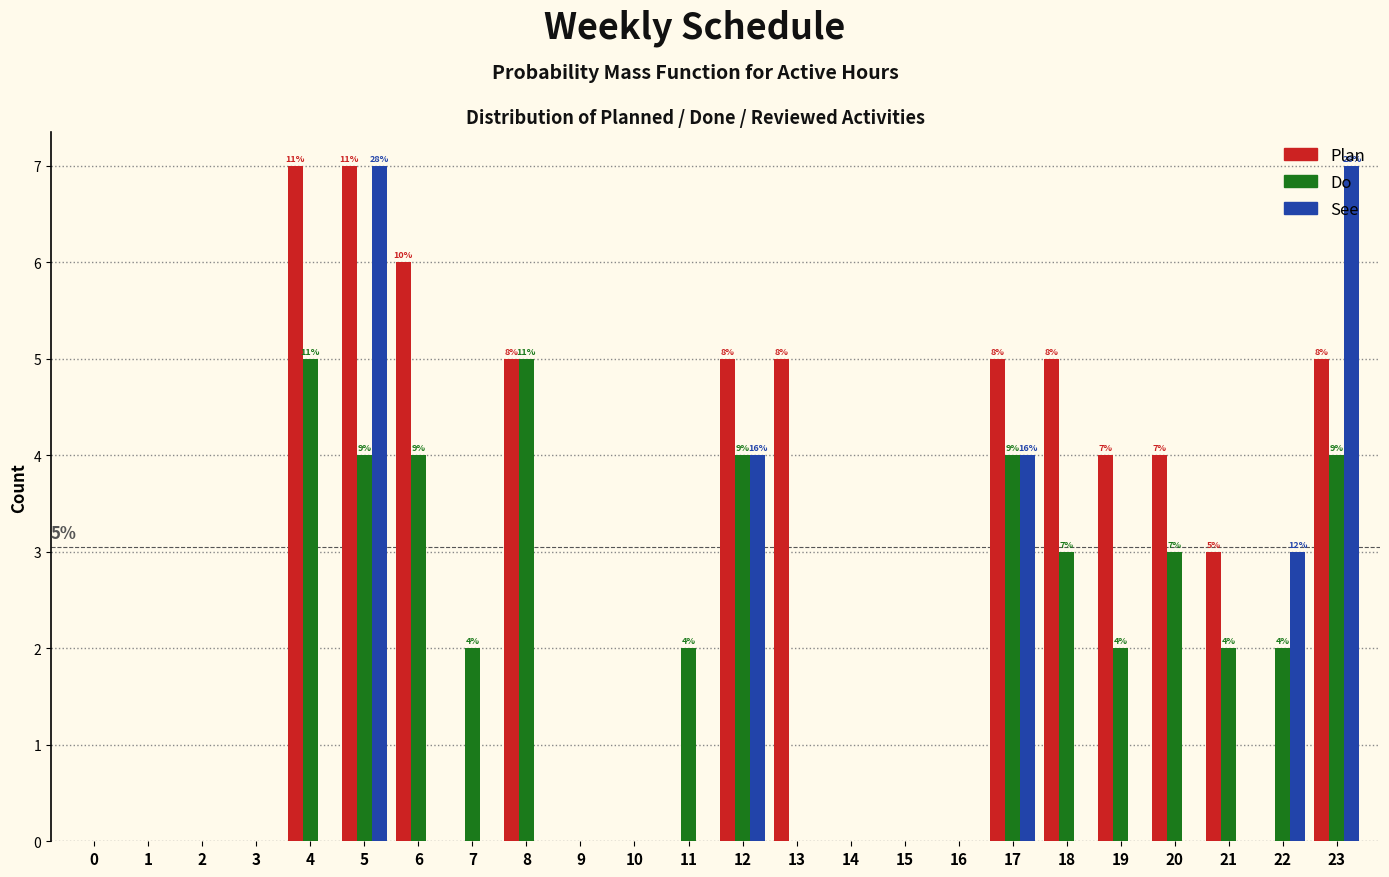

Between 0 and 13, which series saw the biggest shift?

Plan